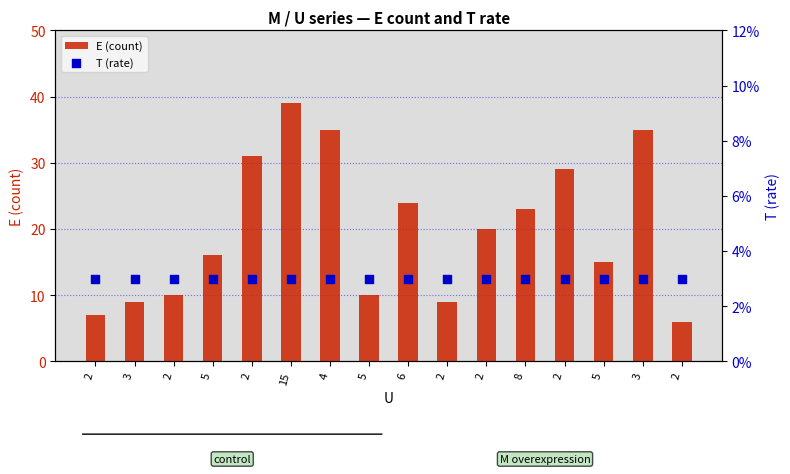

Is the value of T (rate) at 8 greater than the value of E (count) at 2?

No